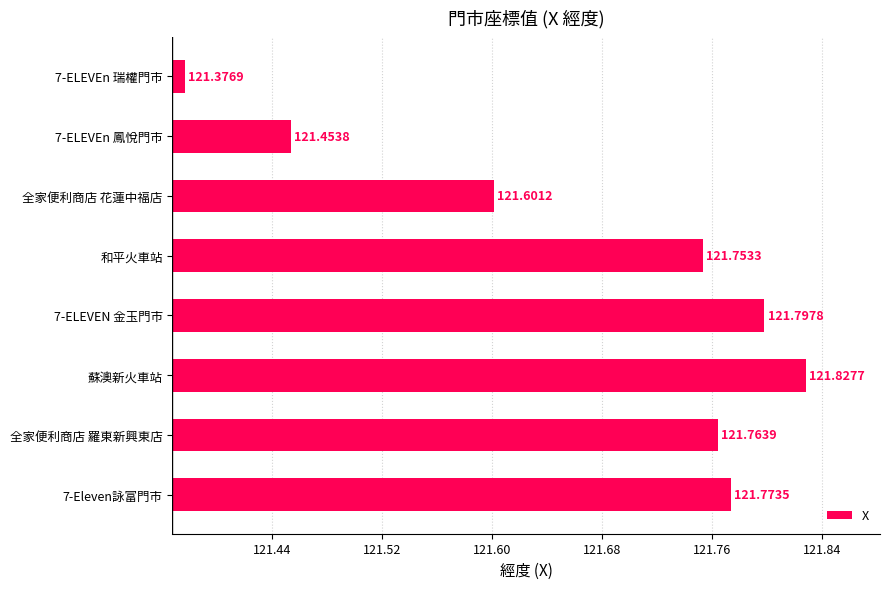

Rank the categories by value from lowest to highest.

7-ELEVEn 瑞權門市, 7-ELEVEn 鳳悅門市, 全家便利商店 花蓮中福店, 和平火車站, 全家便利商店 羅東新興東店, 7-Eleven詠富門市, 7-ELEVEN 金玉門市, 蘇澳新火車站